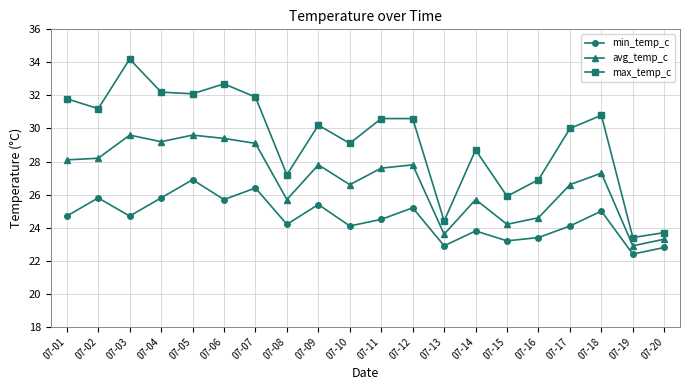

The min_temp_c series shows 23.8 at 07-14. True or false?

True